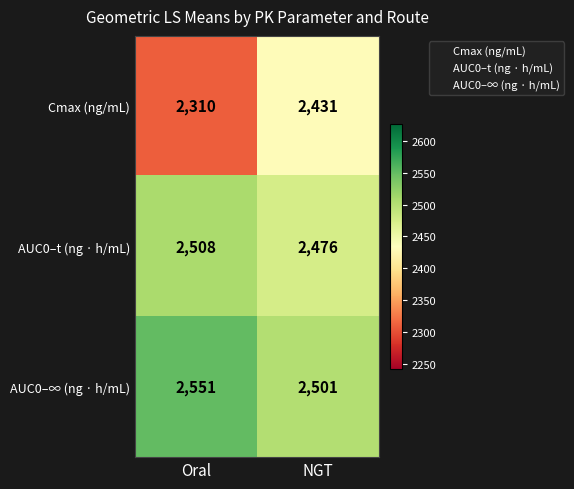

Which series changed the most between Oral and NGT?

Cmax (ng/mL)